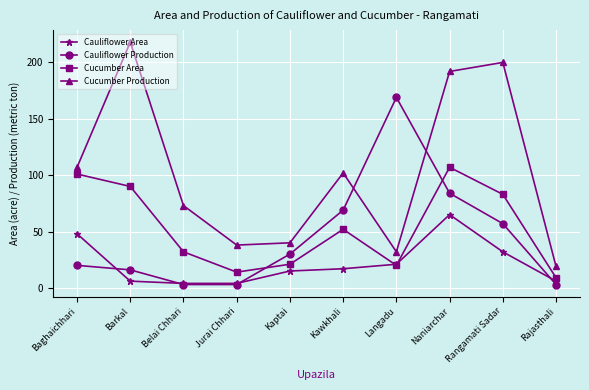

What is the minimum value for Cucumber Production?

19